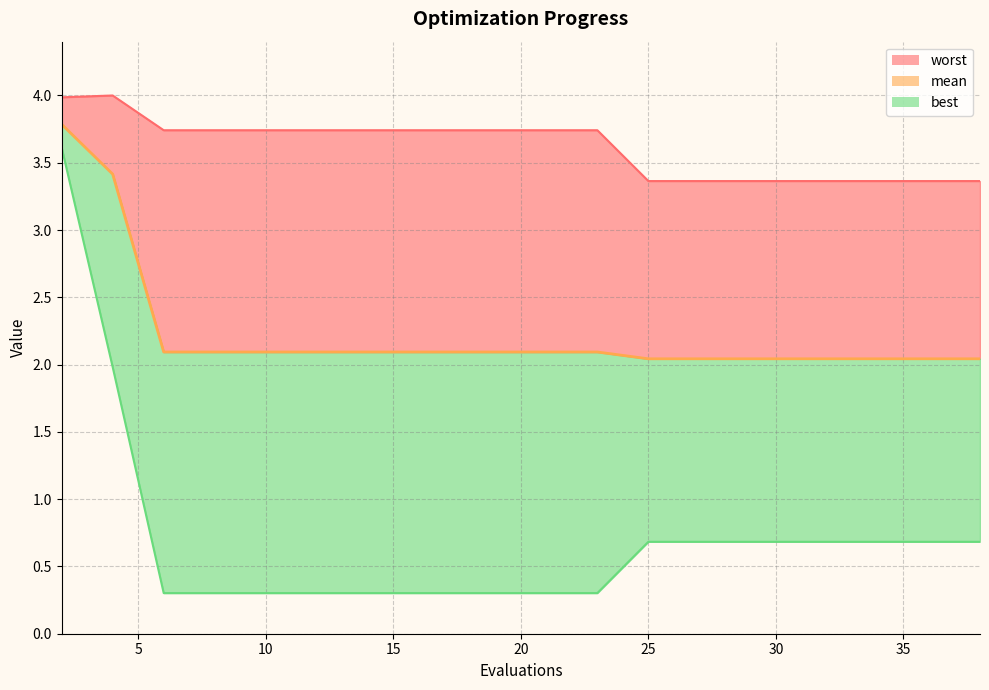

List the series in order of their overall mean, highest first.

worst, mean, best